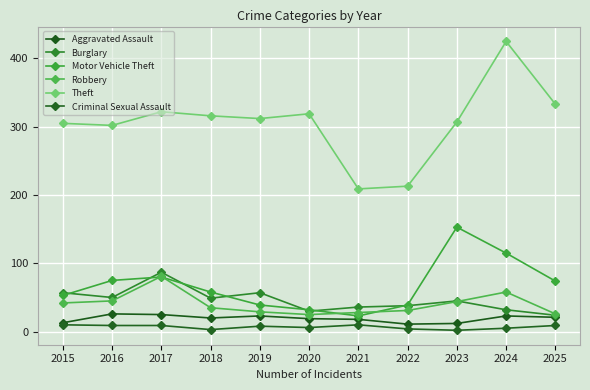

Read the Robbery value at 2017.

81